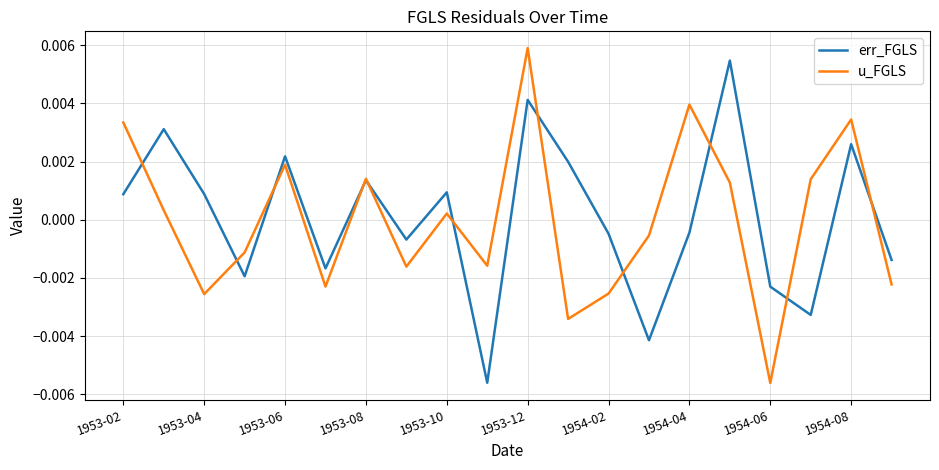

How many values in the u_FGLS series exceed 0?

10